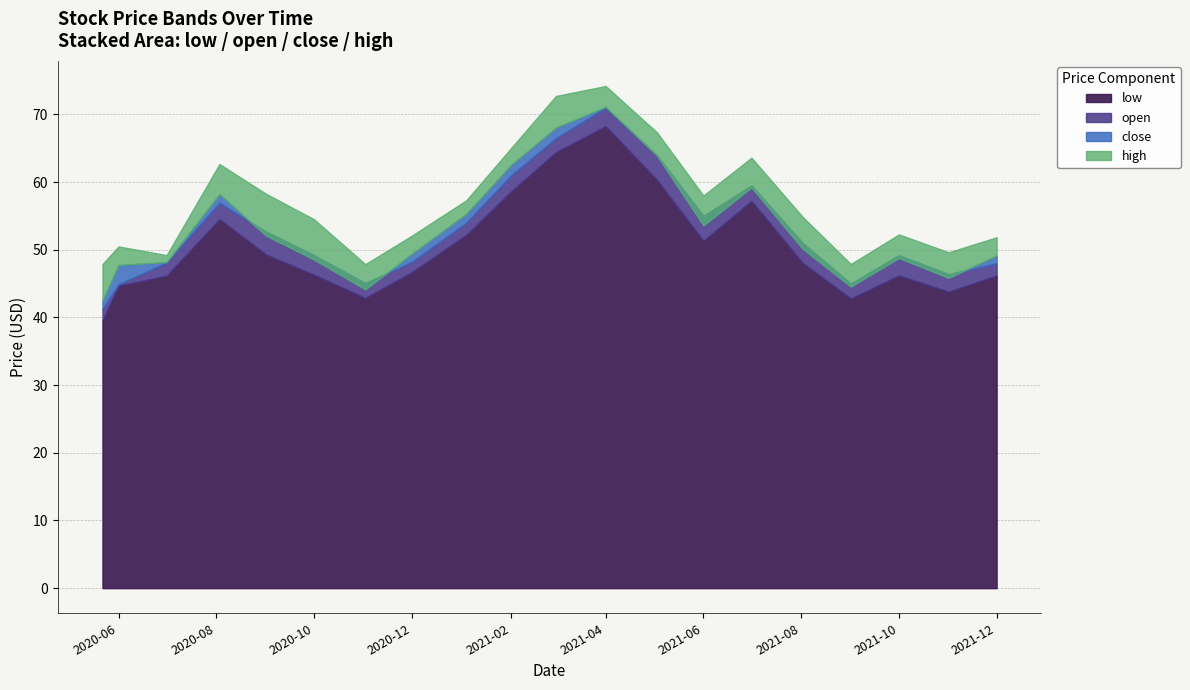

The value of close at 2021-12-01 is 49.2. True or false?

True